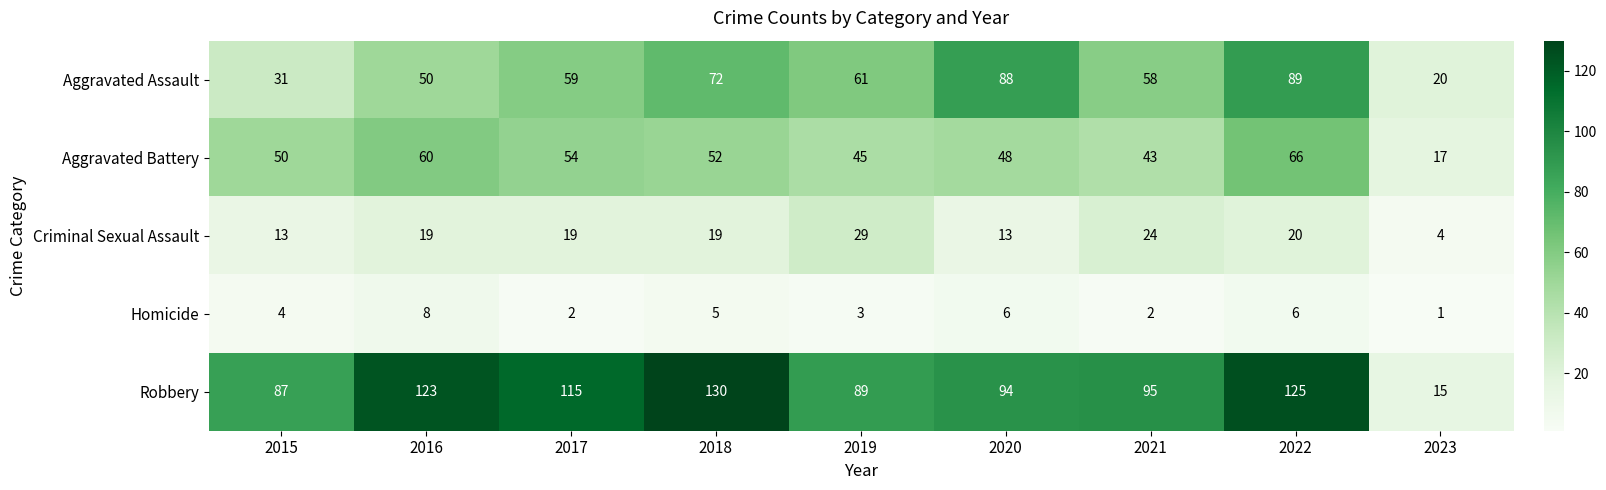

Count the number of data series in this chart.

5